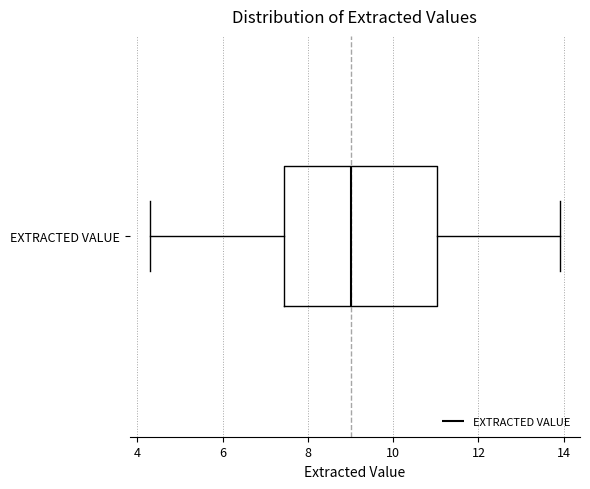

Transcribe this box plot: give where the median line is, the range the box spans, and where the two whiskers end, as read against the x-axis. The values are not printed on the chart, so give them approximately, as read against the axis.

median 9.0, box 7.4 to 11.0, whiskers 4.4 to 14.0